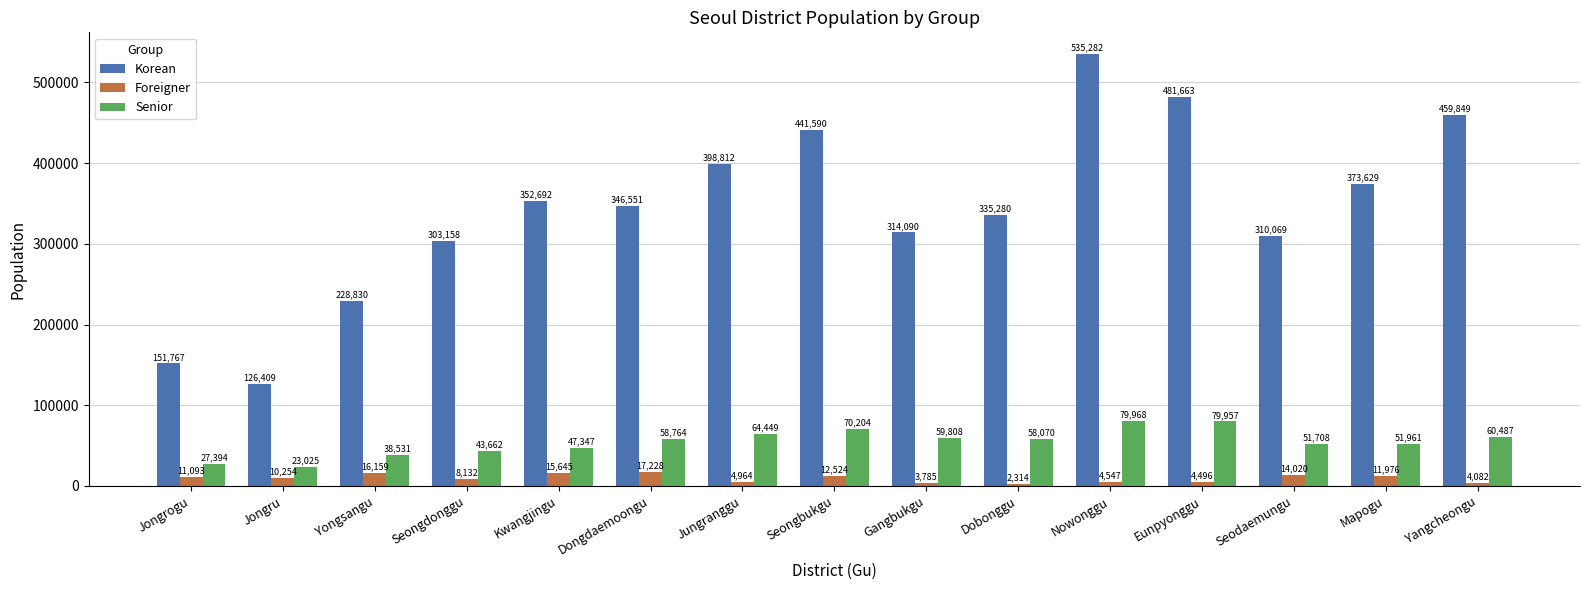

Which series has the largest range (max minus min)?

Korean